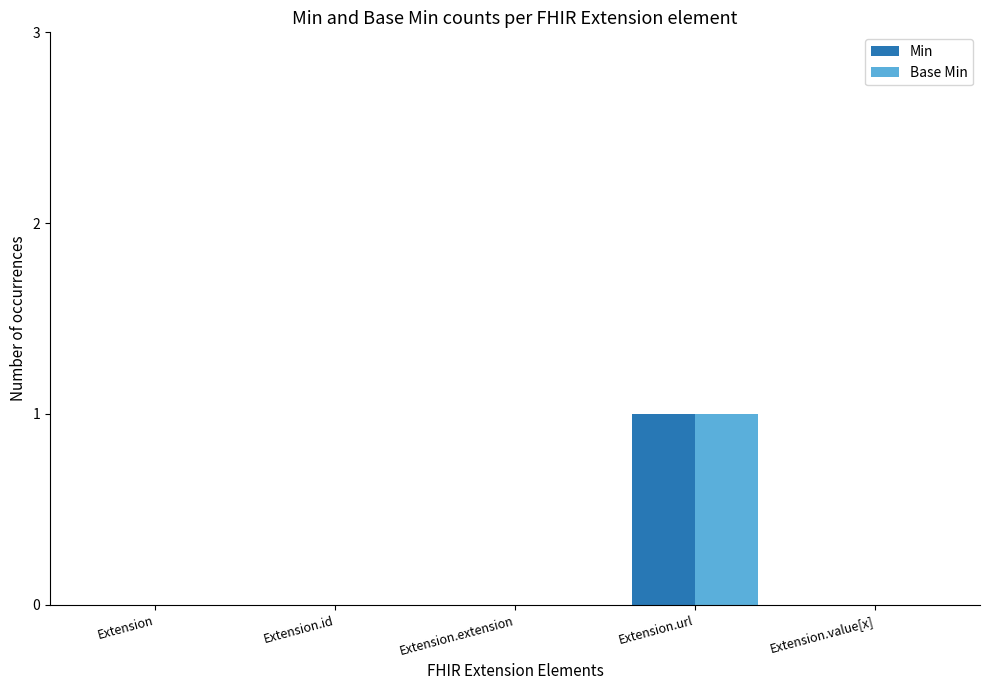

Reading left to right, list all the values displayed in this chart.

Min: 0	0	0	1	0
Base Min: 0	0	0	1	0